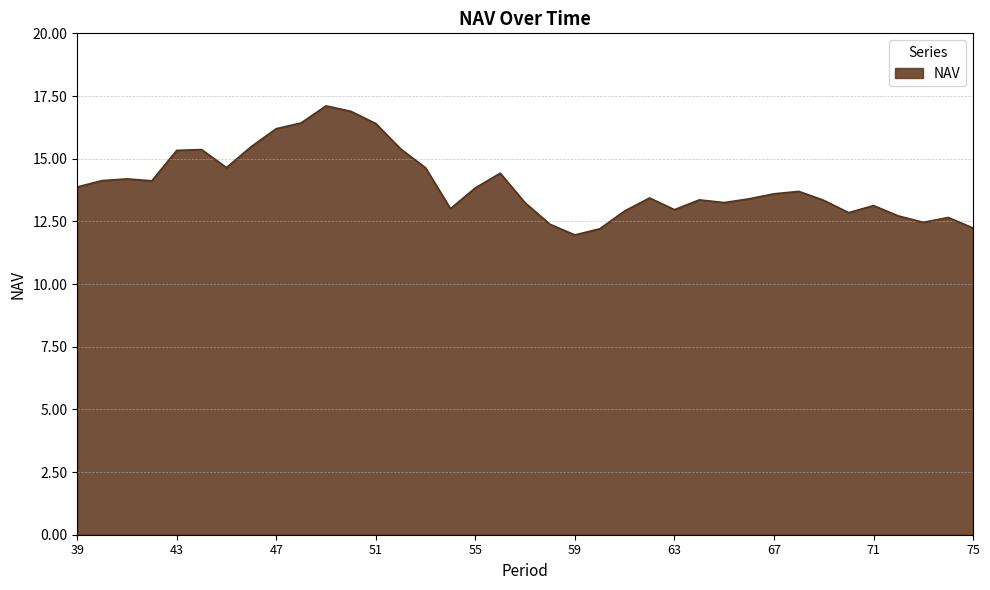

What is the difference between the second highest and minimum values?

4.9